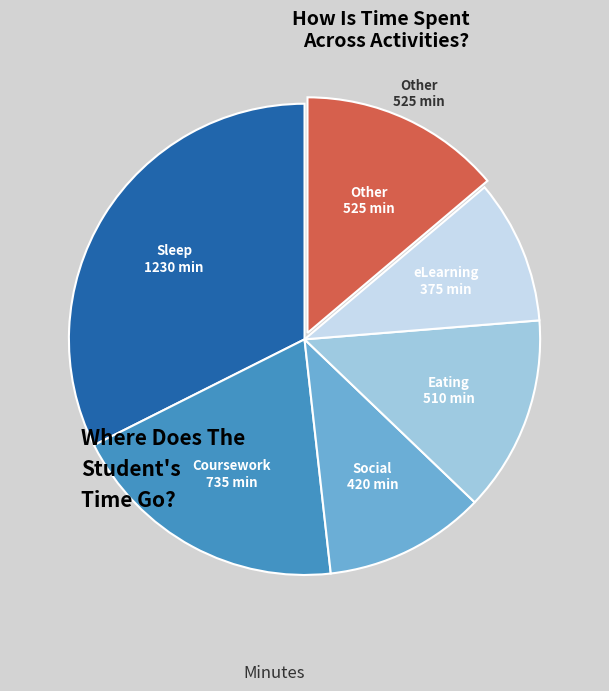

Does any single category account for the majority?

No